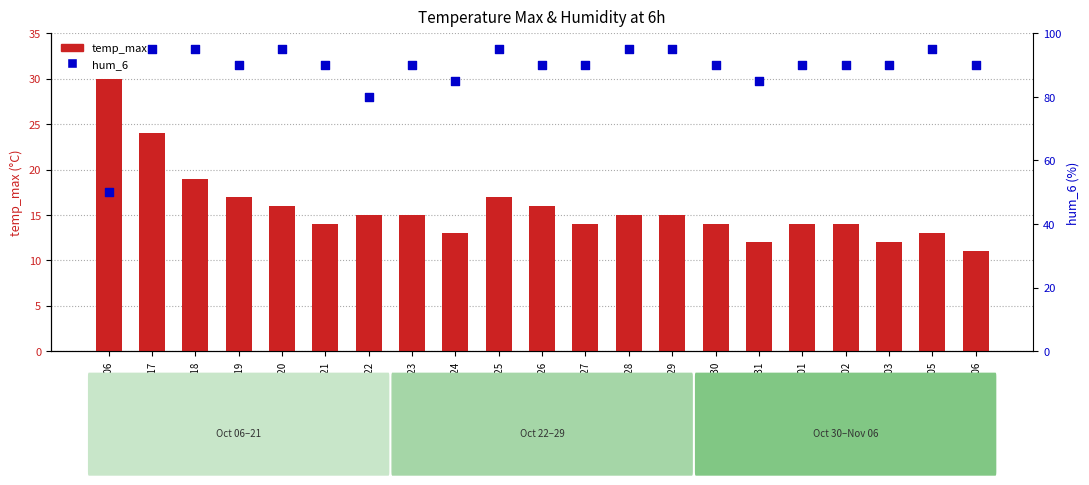

Which series contains the lowest Y value?

temp_max